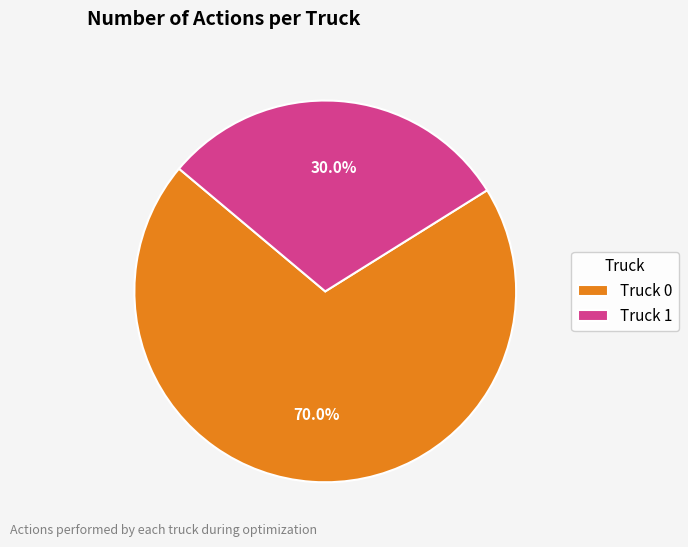

Count the number of slices in the pie.

2